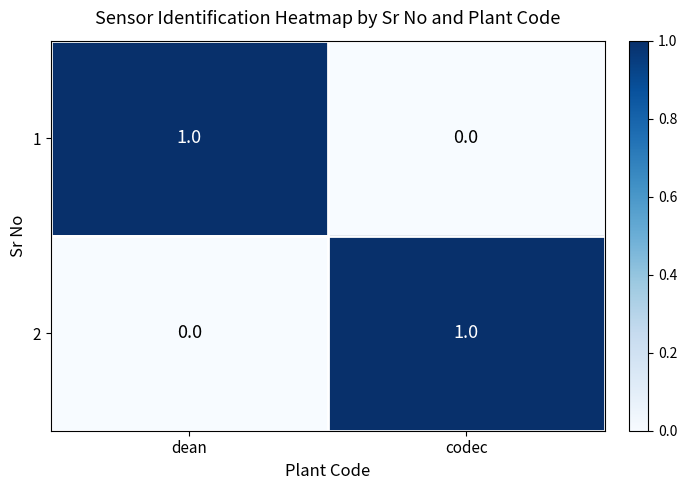

Where is 2 nearest to the value 0?

dean